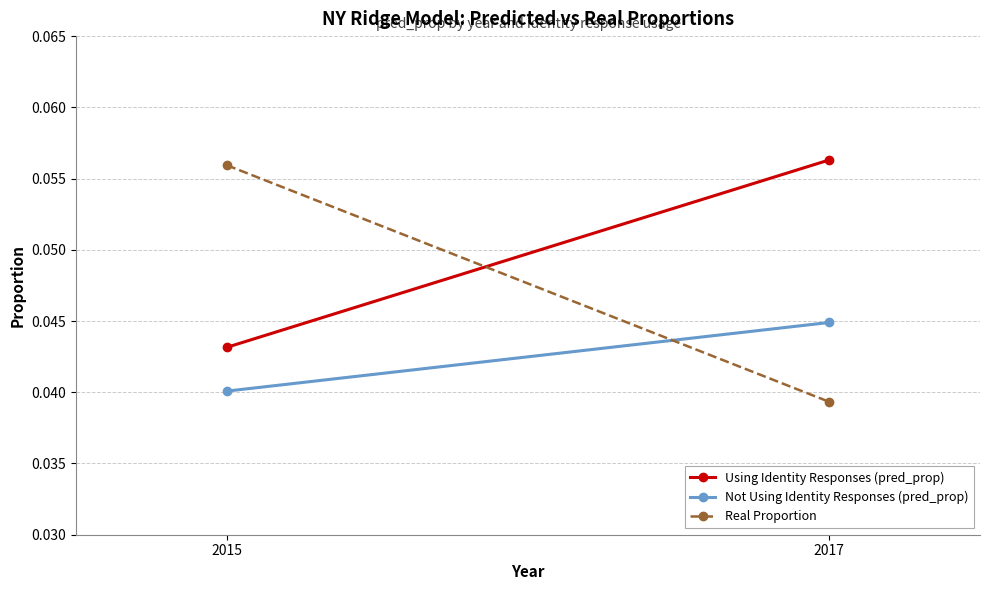

Where is Real Proportion nearest to the value 0?

2017